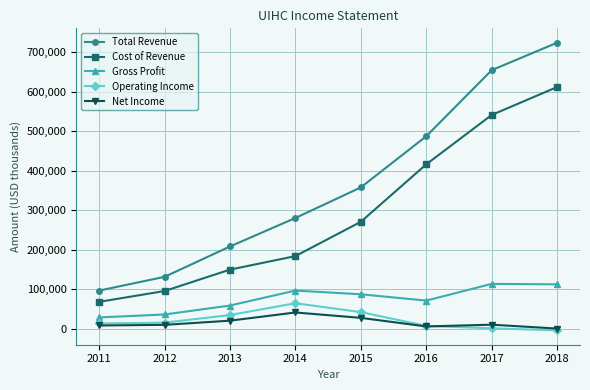

Which series has the largest range (max minus min)?

Total Revenue